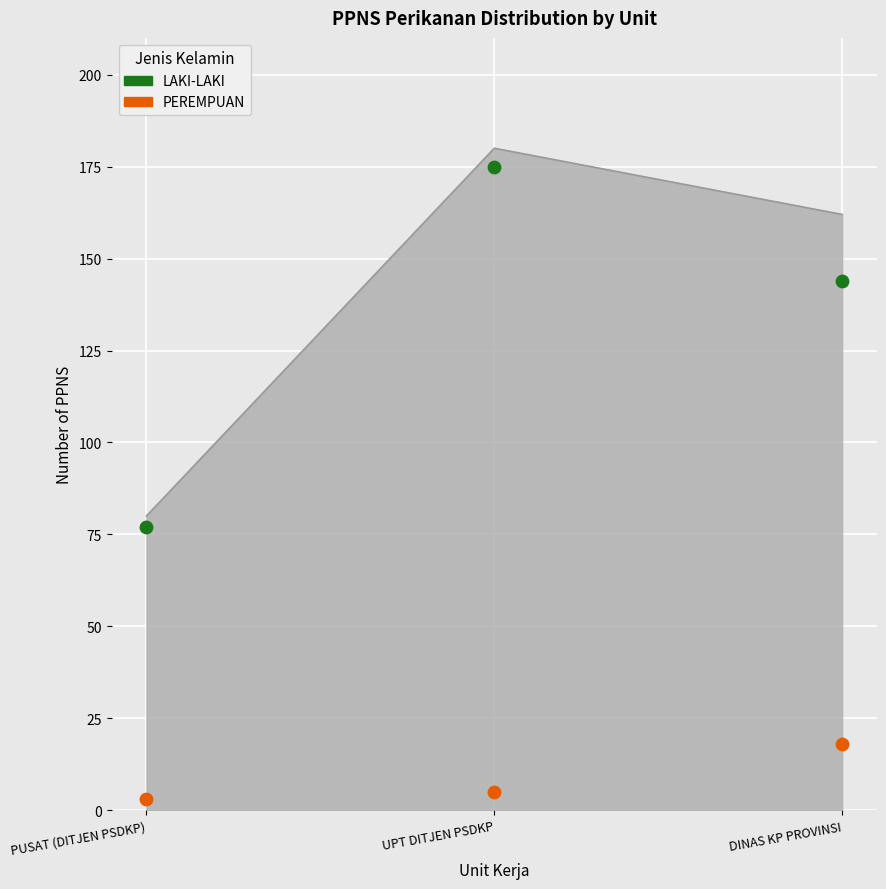

What are all the series names shown in the legend?

LAKI-LAKI, PEREMPUAN